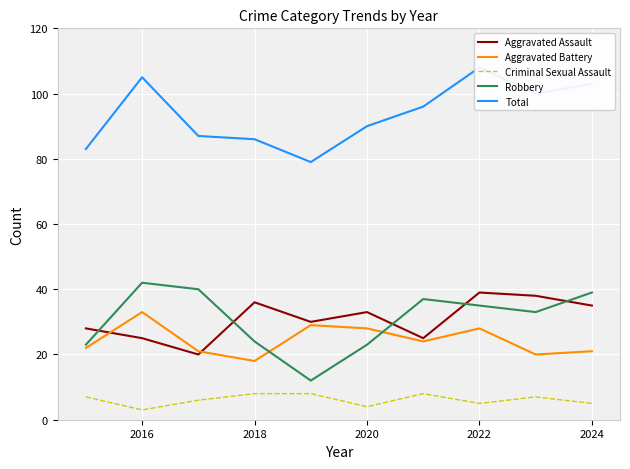

What is the highest value of the Aggravated Assault series?

39